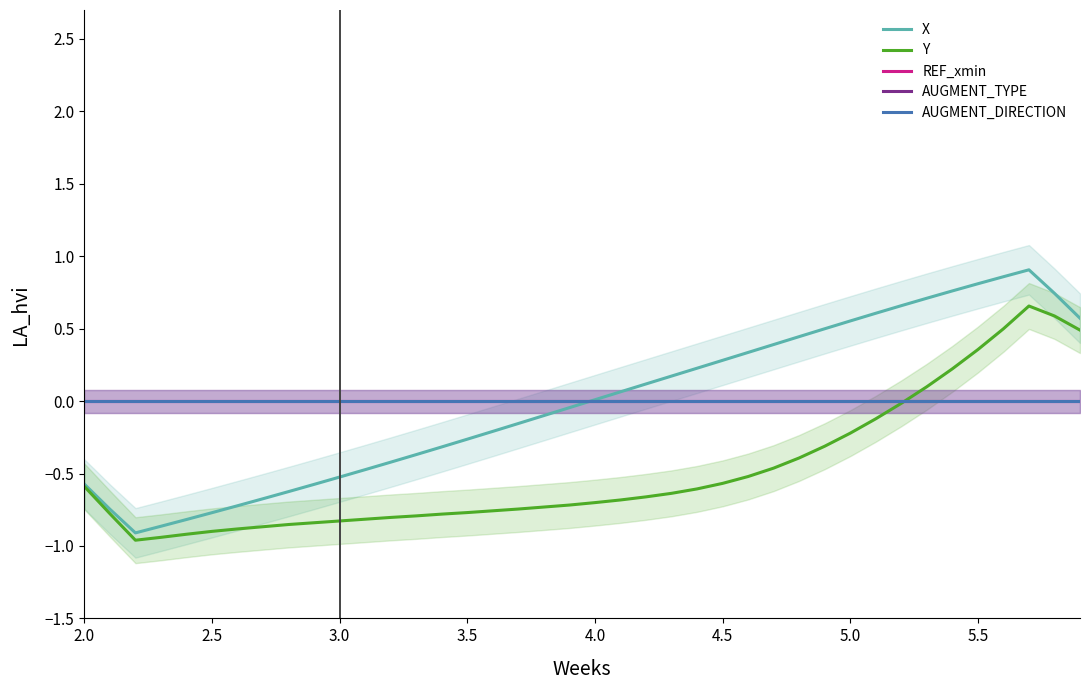

Which category has the highest value in the REF_xmin series?

2.0